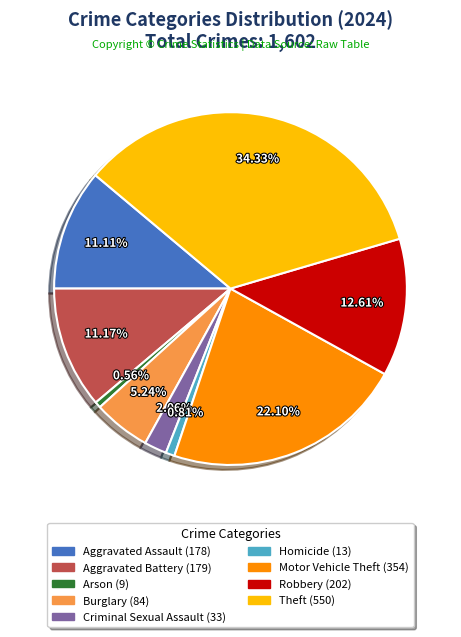

Which slice is the largest?

Theft